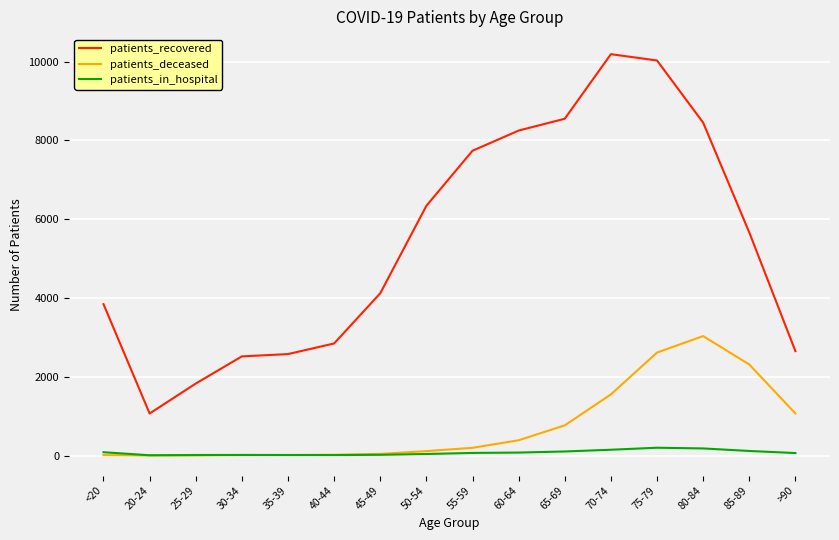

Which series has the largest total across all categories?

patients_recovered